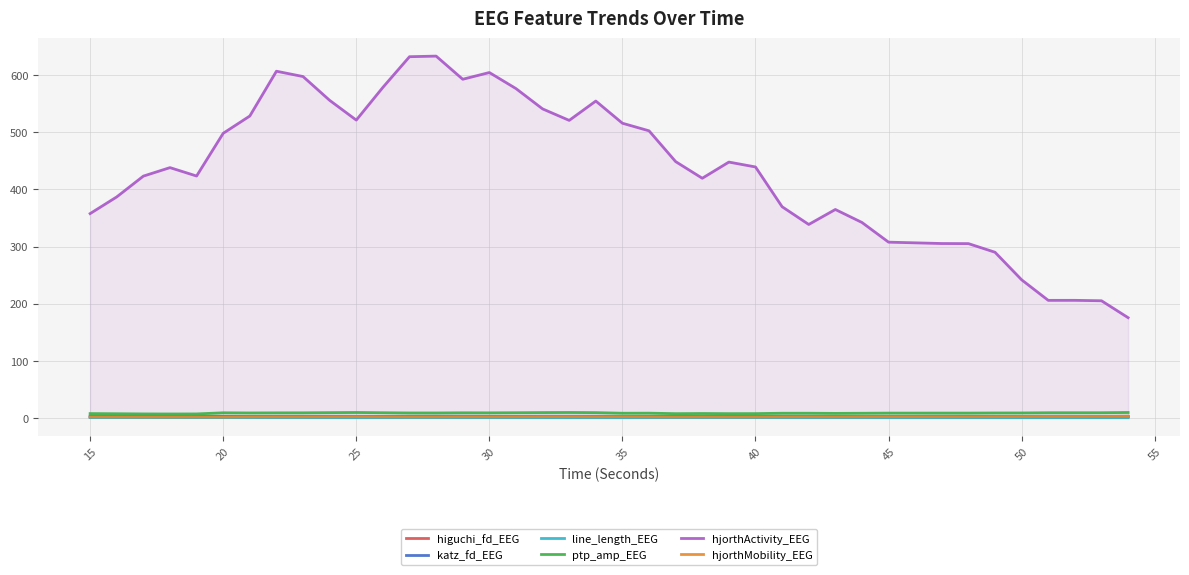

What is the sum of the hjorthMobility_EEG values at 50 and 15?

3.5